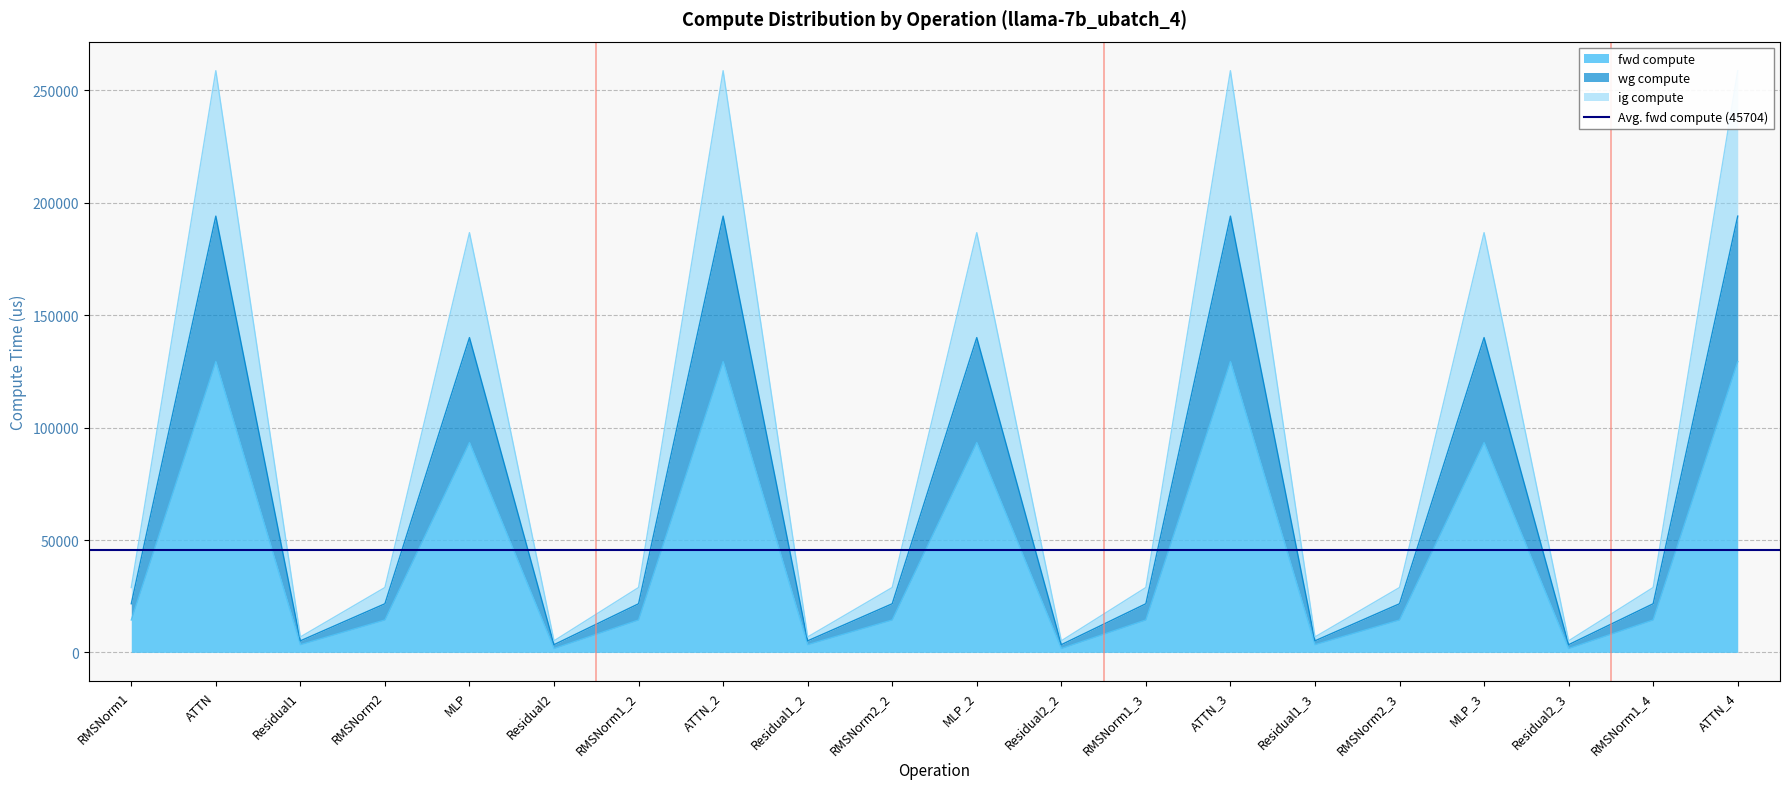

What is the highest value of the fwd compute series?

129382.9